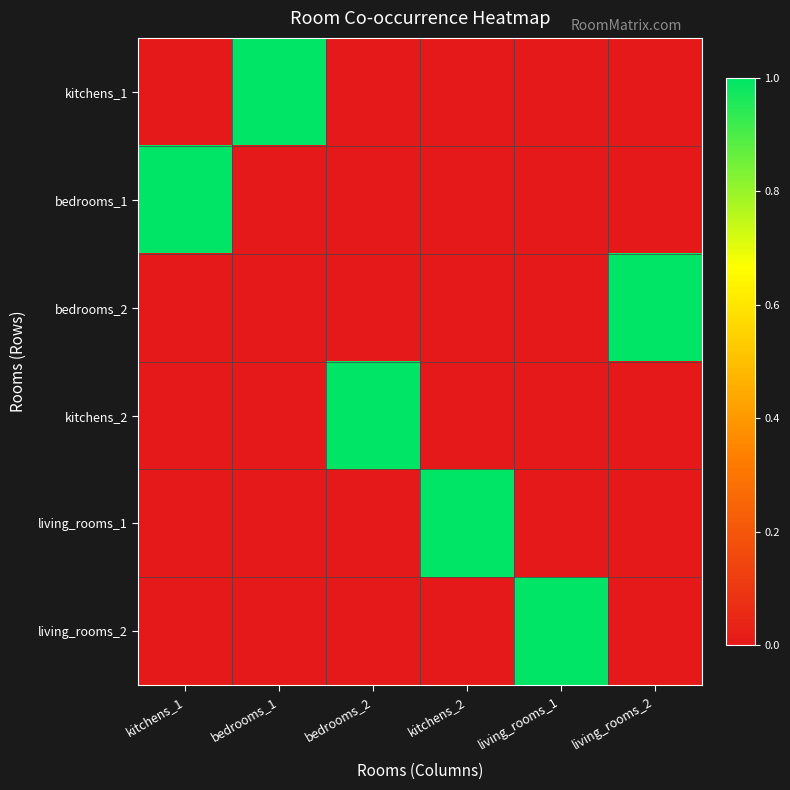

Rank the series at living_rooms_2 from lowest to highest value.

kitchens_1, bedrooms_1, kitchens_2, living_rooms_1, living_rooms_2, bedrooms_2